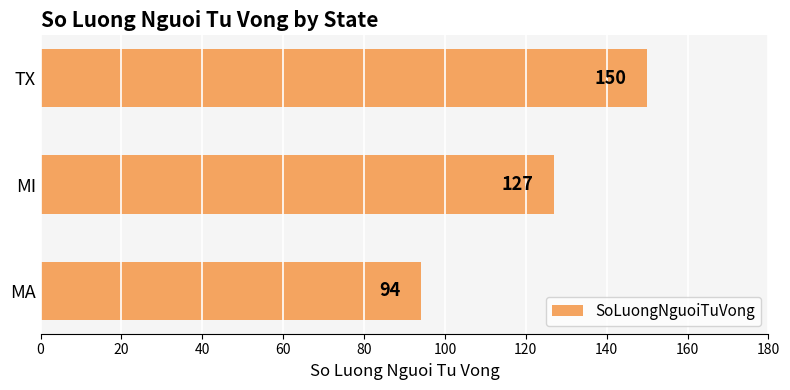

Does the chart contain any negative values?

No